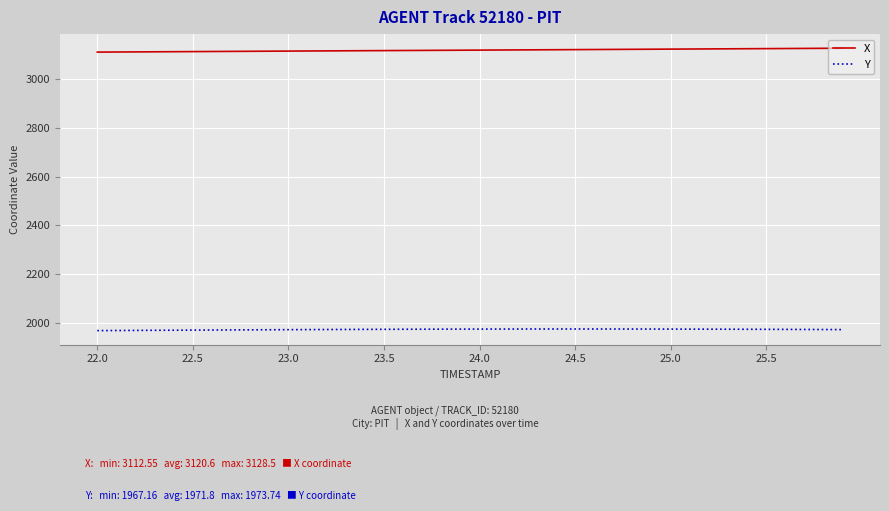

What is the smallest value displayed?

1967.2